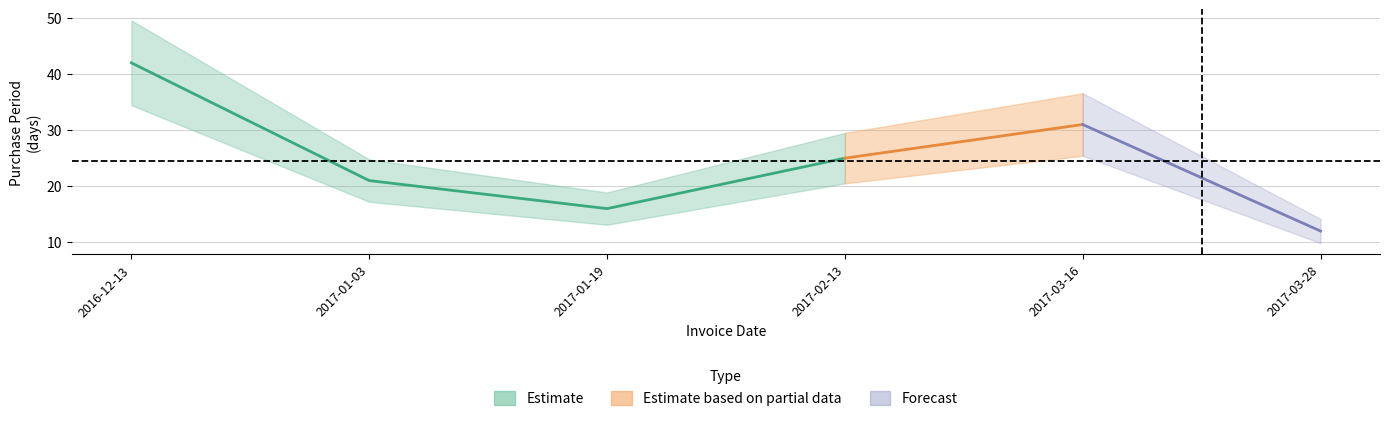

What is the label of the 1st point from the left?

2016-12-13